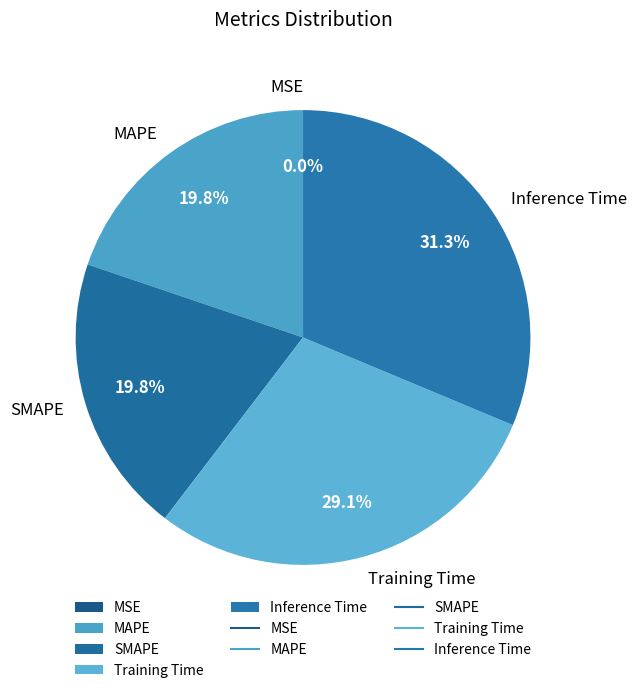

Which has a higher value, SMAPE or Inference Time?

Inference Time